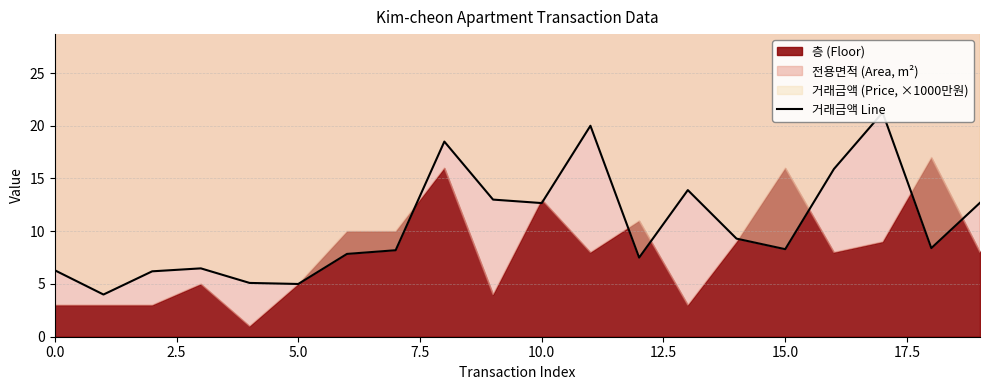

What is the label of the 5th point from the right?

15